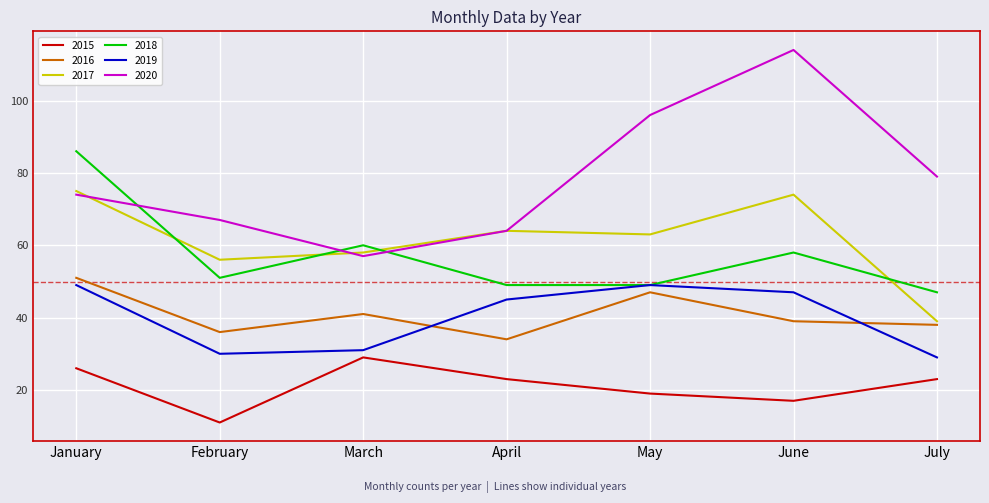

Rank the series at March from lowest to highest value.

2015, 2019, 2016, 2020, 2017, 2018